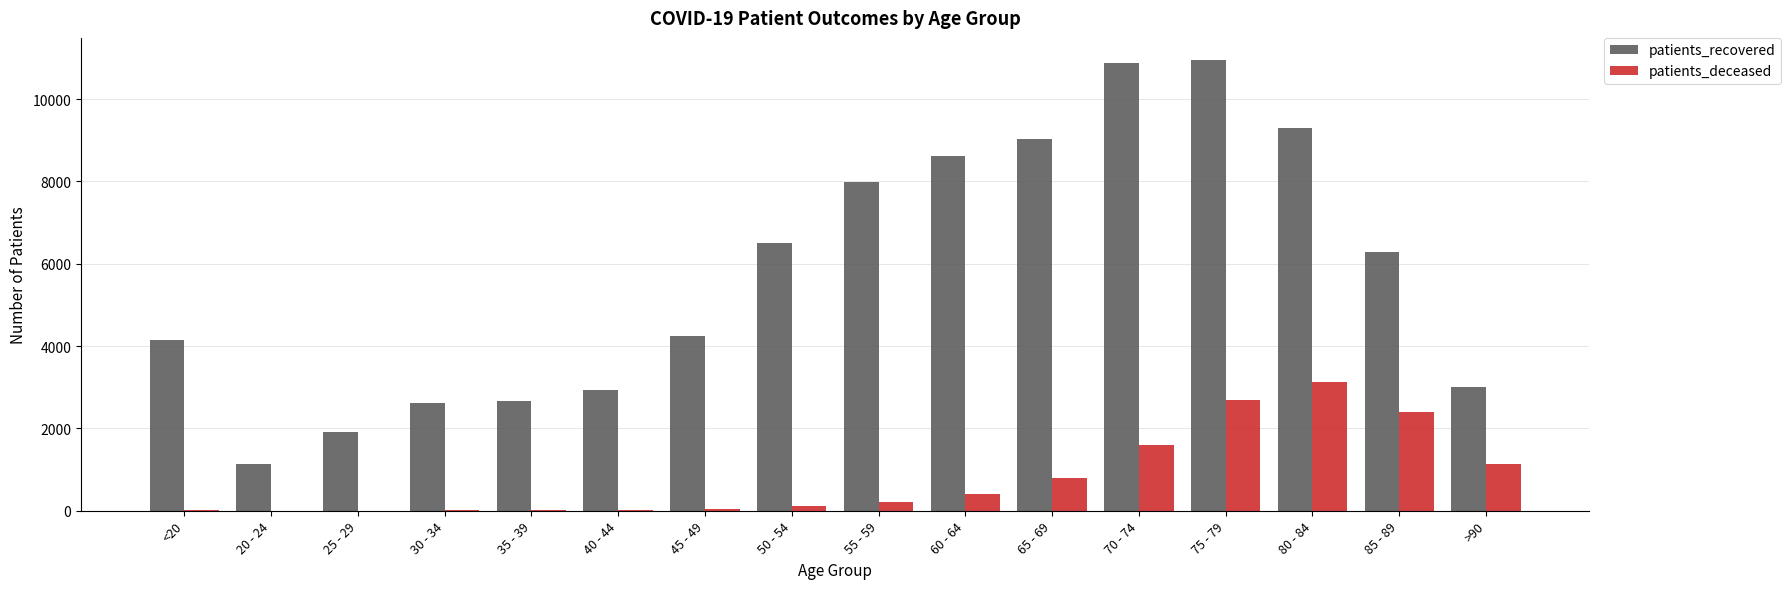

The patients_recovered series shows 14483 at 75 - 79. True or false?

False